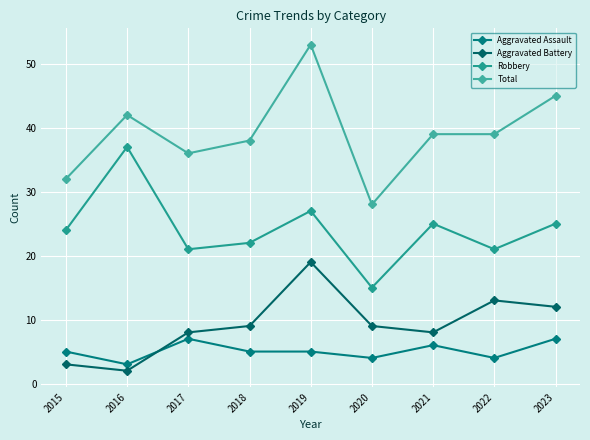

What are all the series names shown in the legend?

Aggravated Assault, Aggravated Battery, Robbery, Total